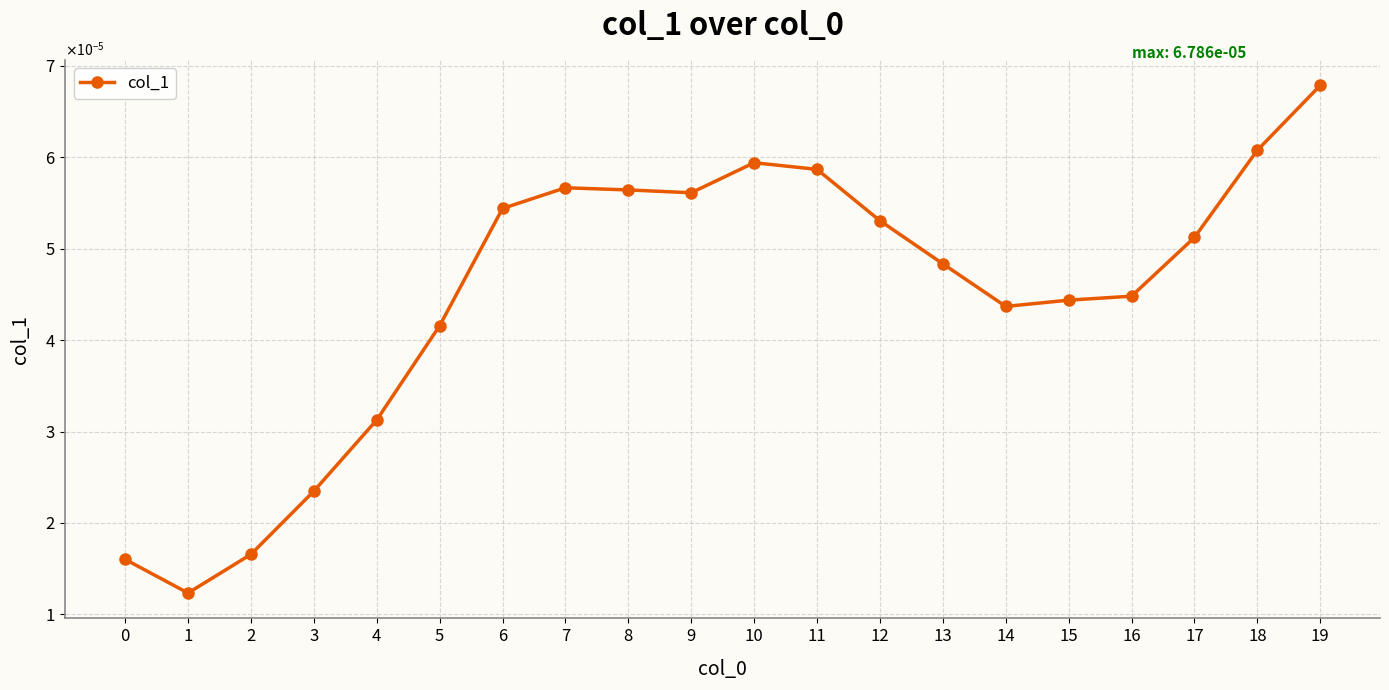

Does the chart have visible grid lines?

Yes